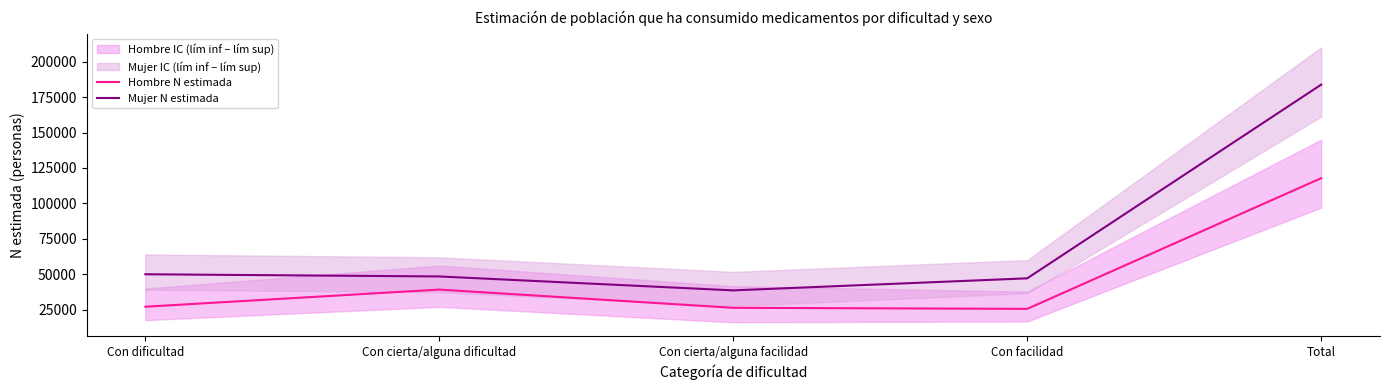

Count the number of categories in the chart.

5